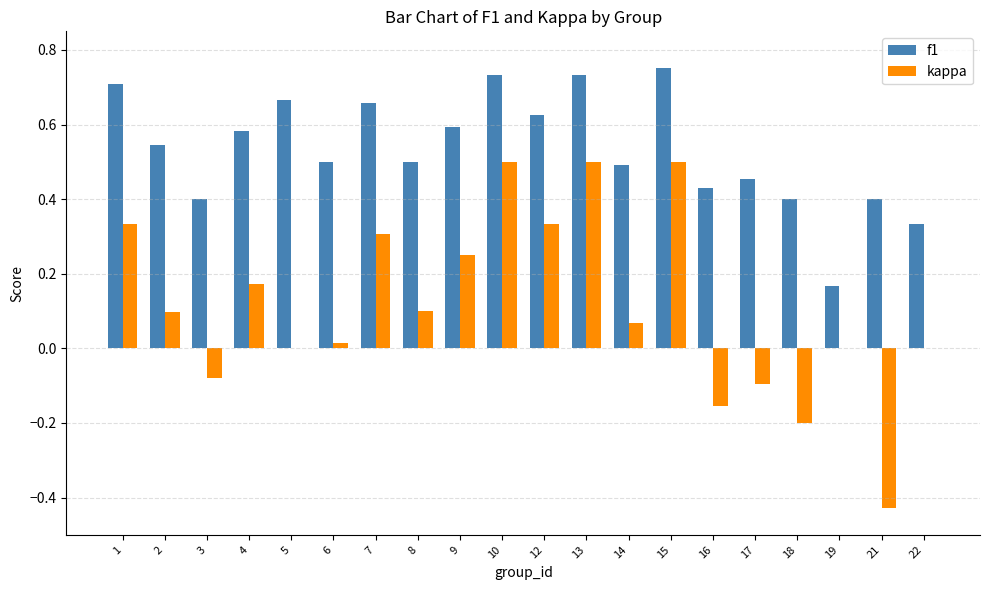

Between 4 and 18, which series saw the biggest shift?

kappa